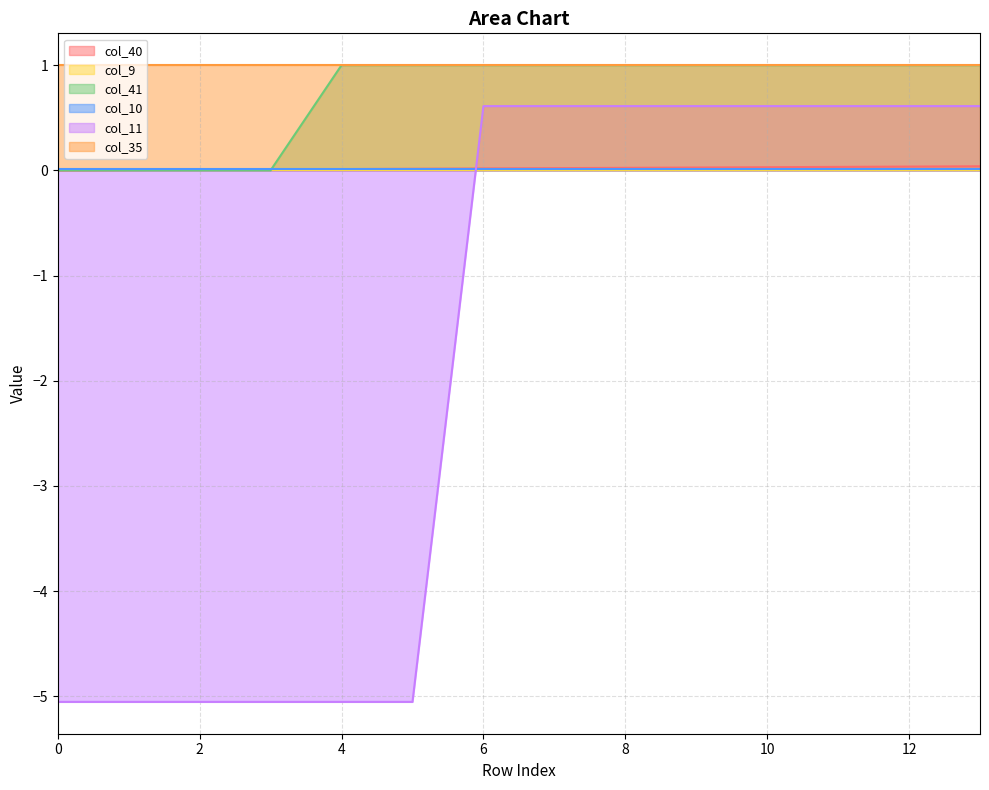

Which series has the widest spread of values?

col_11